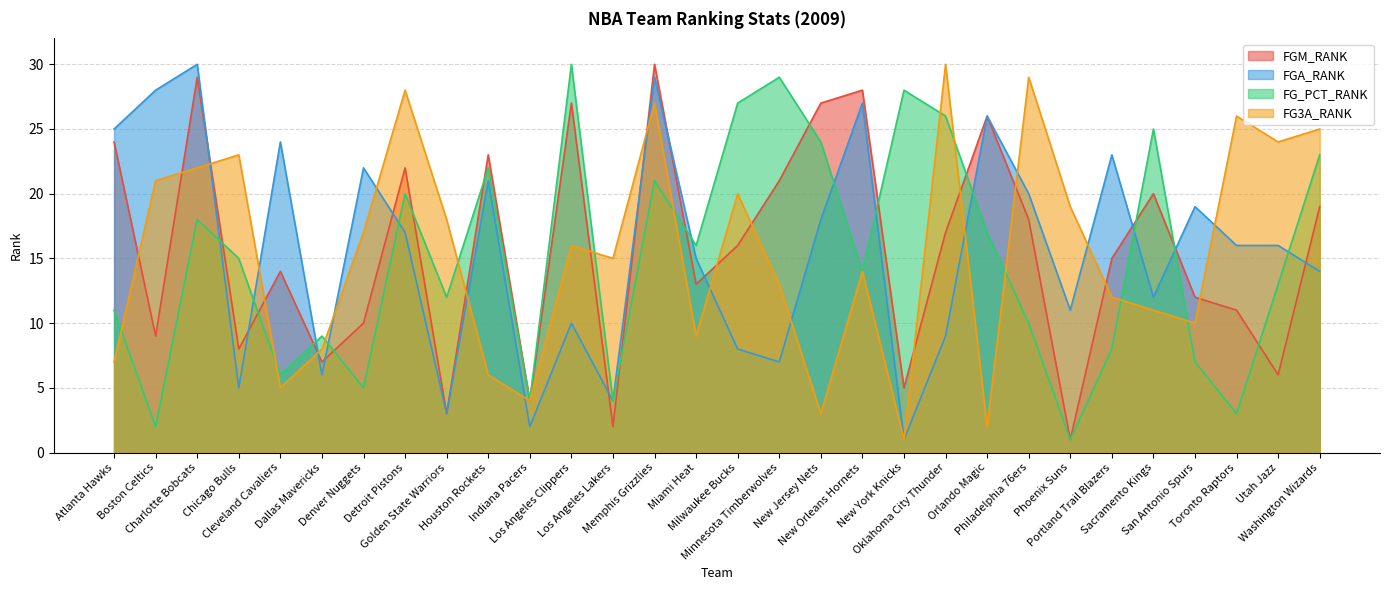

Where is the first local minimum for FGA_RANK?

Chicago Bulls